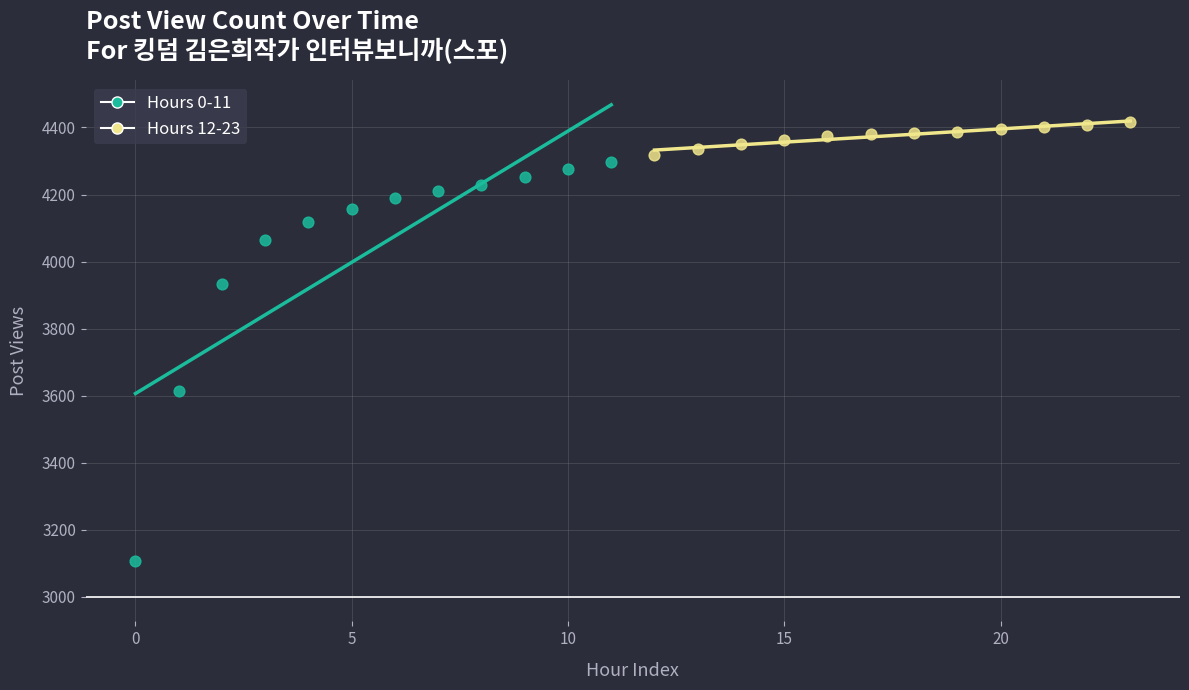

Which series contains the highest Y value?

Hours 12-23